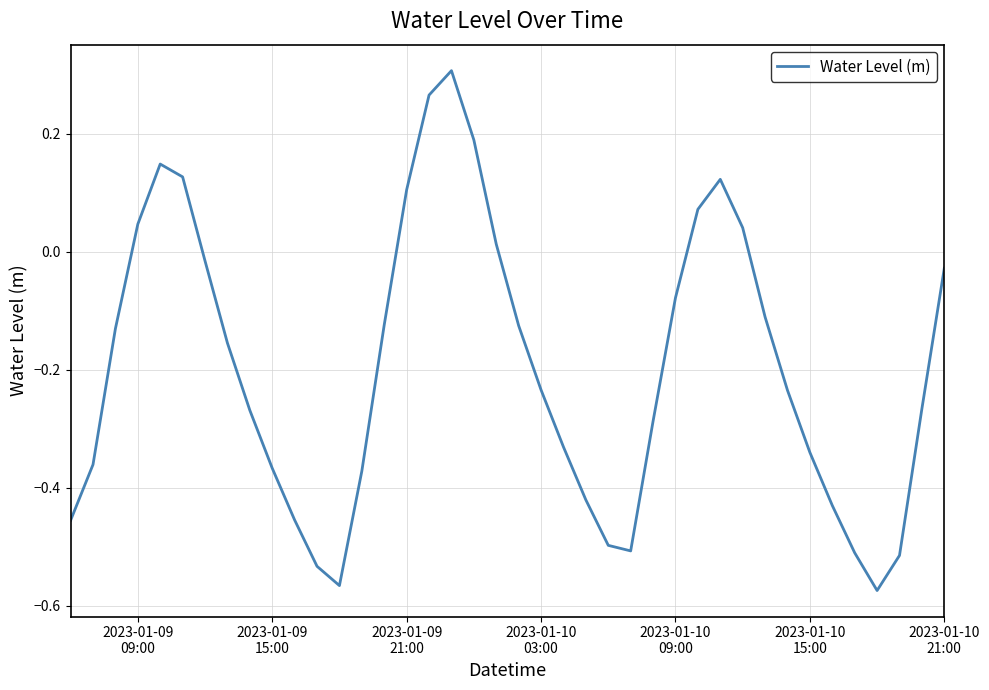

Does the chart display data point markers on the line(s)?

No